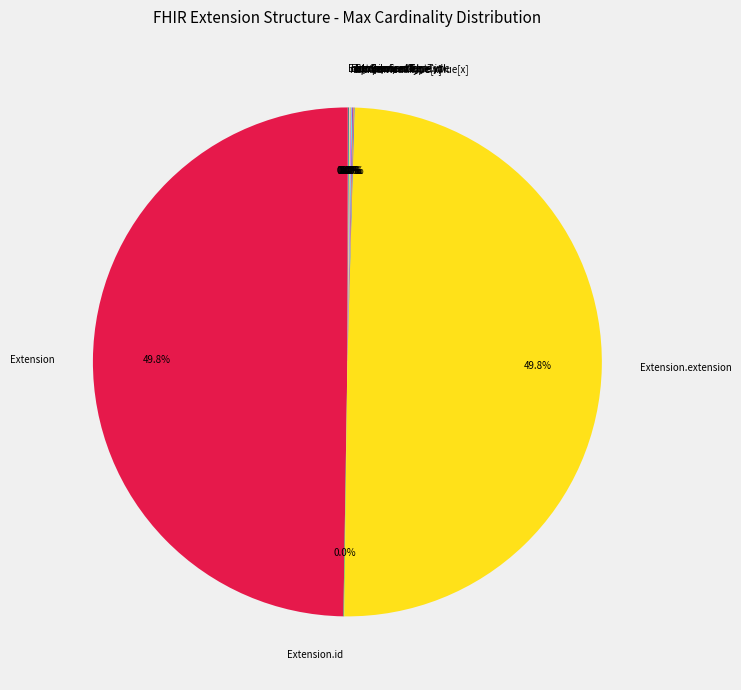

Which category has the smallest portion of the pie?

Extension.id